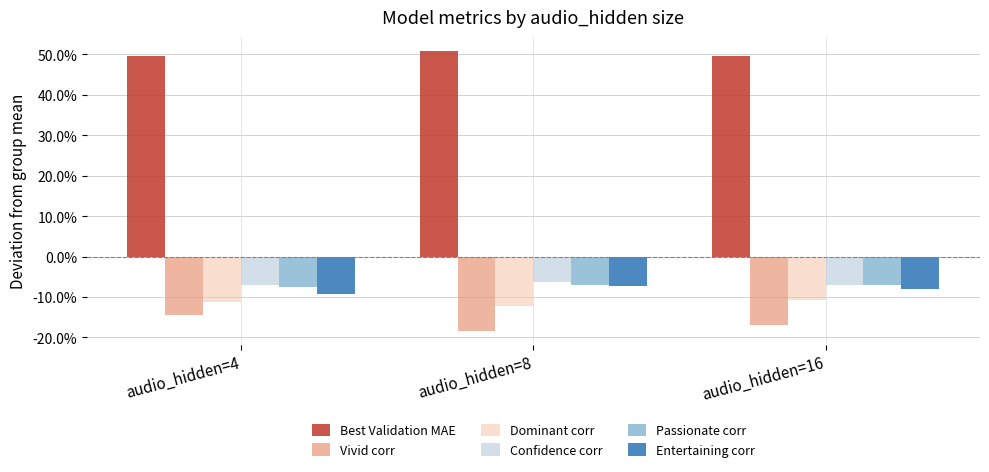

Where is Entertaining corr nearest to the value 0?

audio_hidden=8